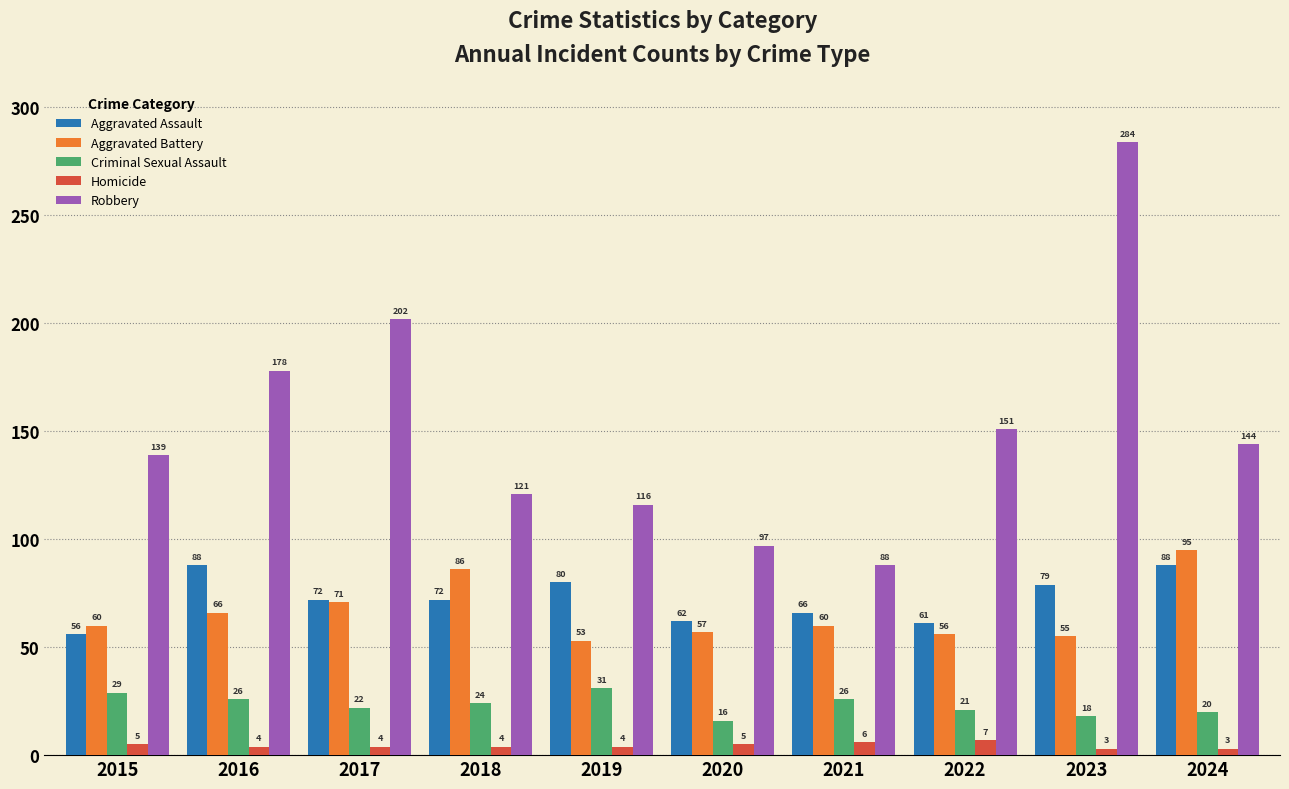

How many bars are there in each group?

5